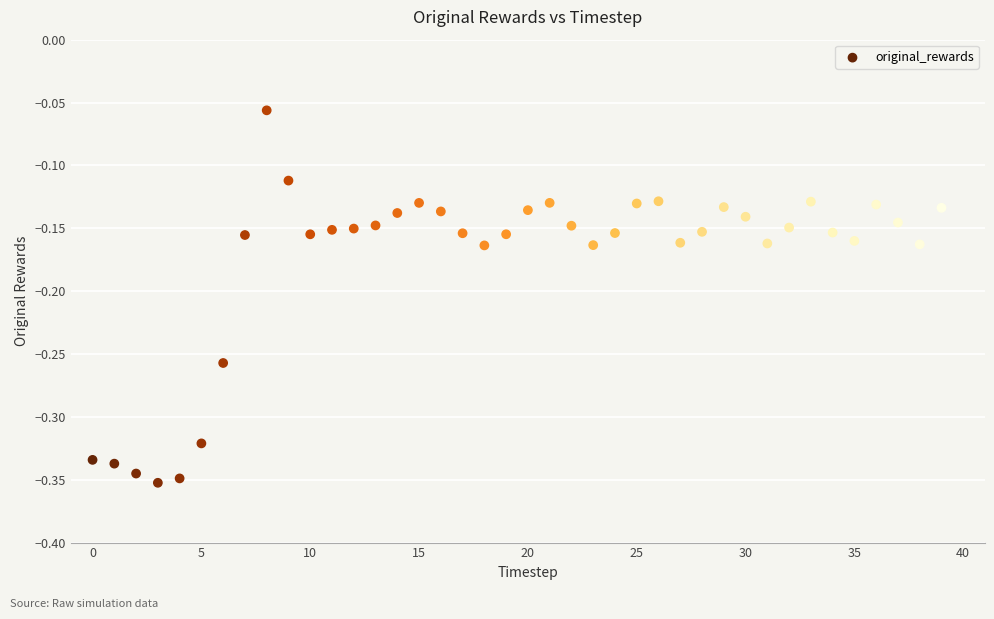

What is the range of Y values (max minus min)?

0.3